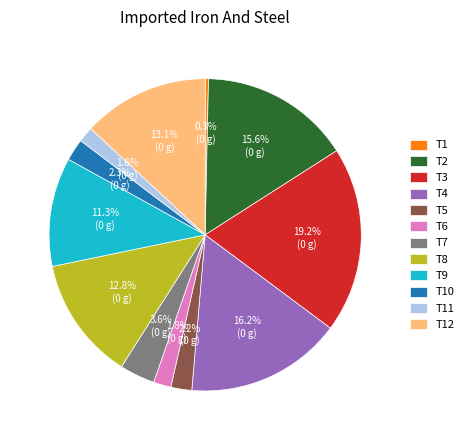

Is there a majority slice in this chart?

No